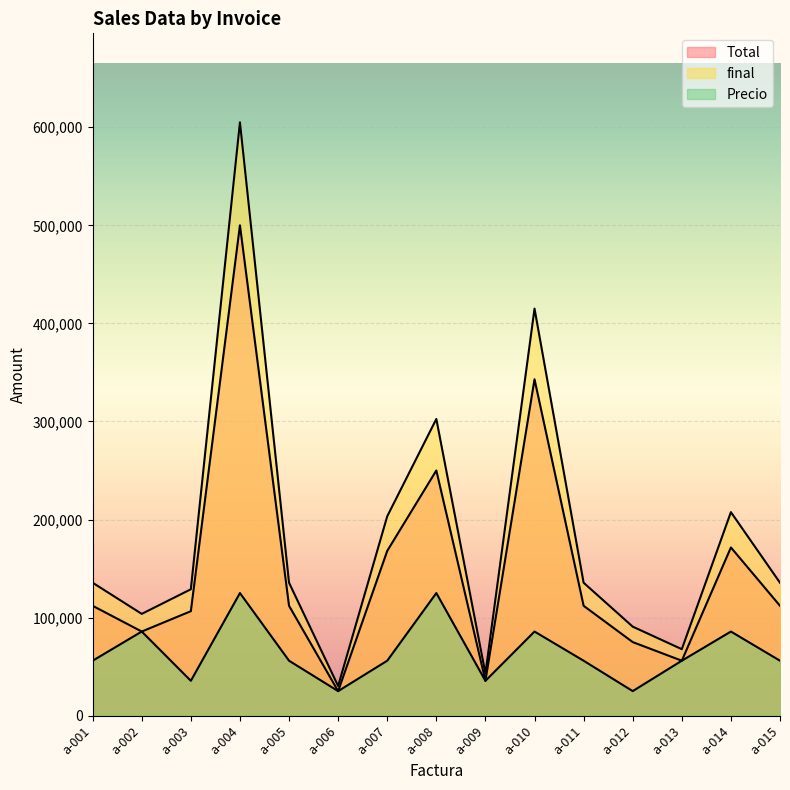

What is the difference between the Precio values at a-006 and a-014?

60750.0